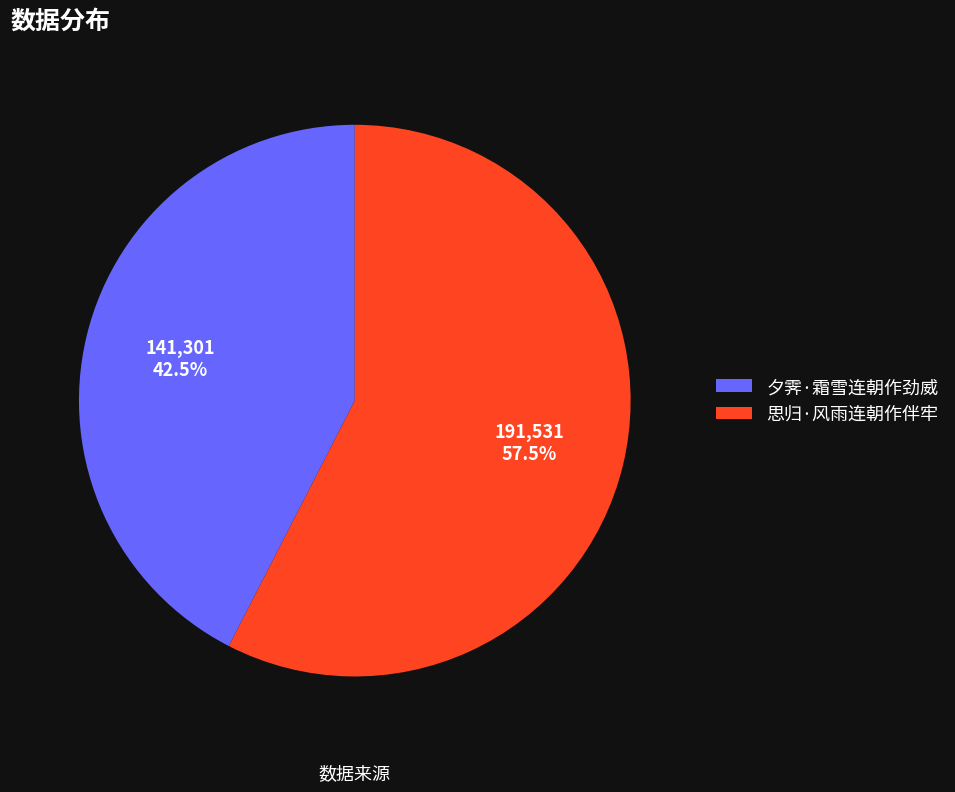

Is 夕霁·霜雪连朝作劲威 the majority of the pie?

No